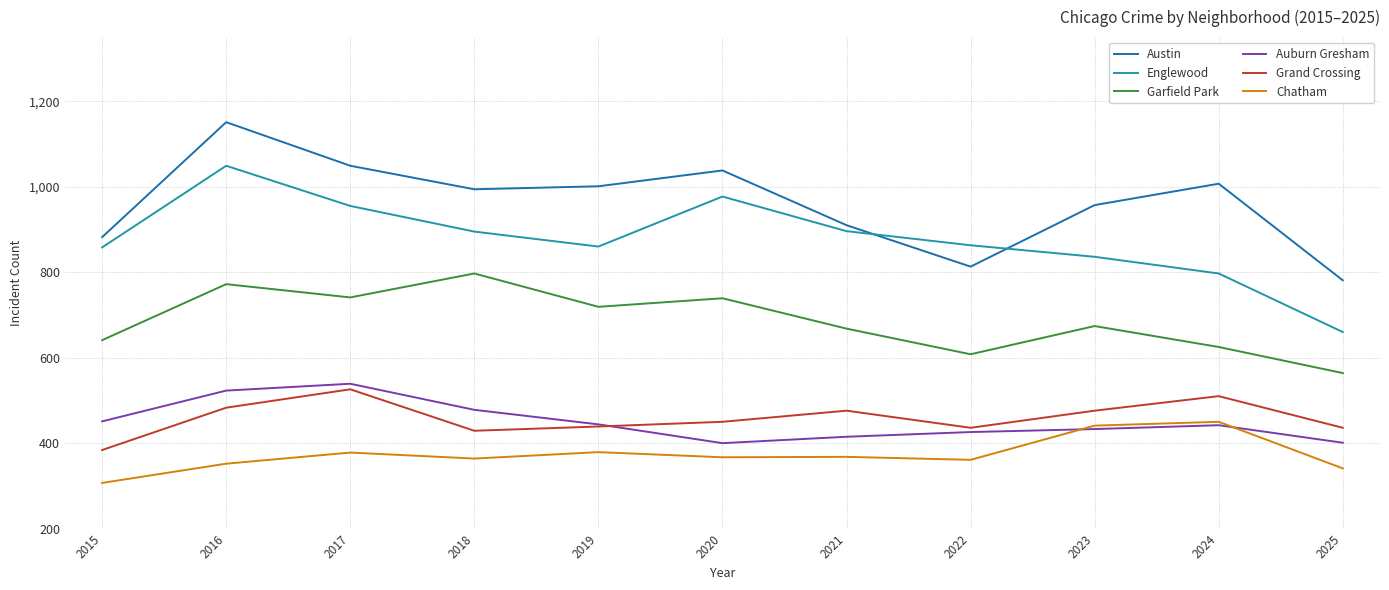

How many interior local valleys does the Englewood series have?

1